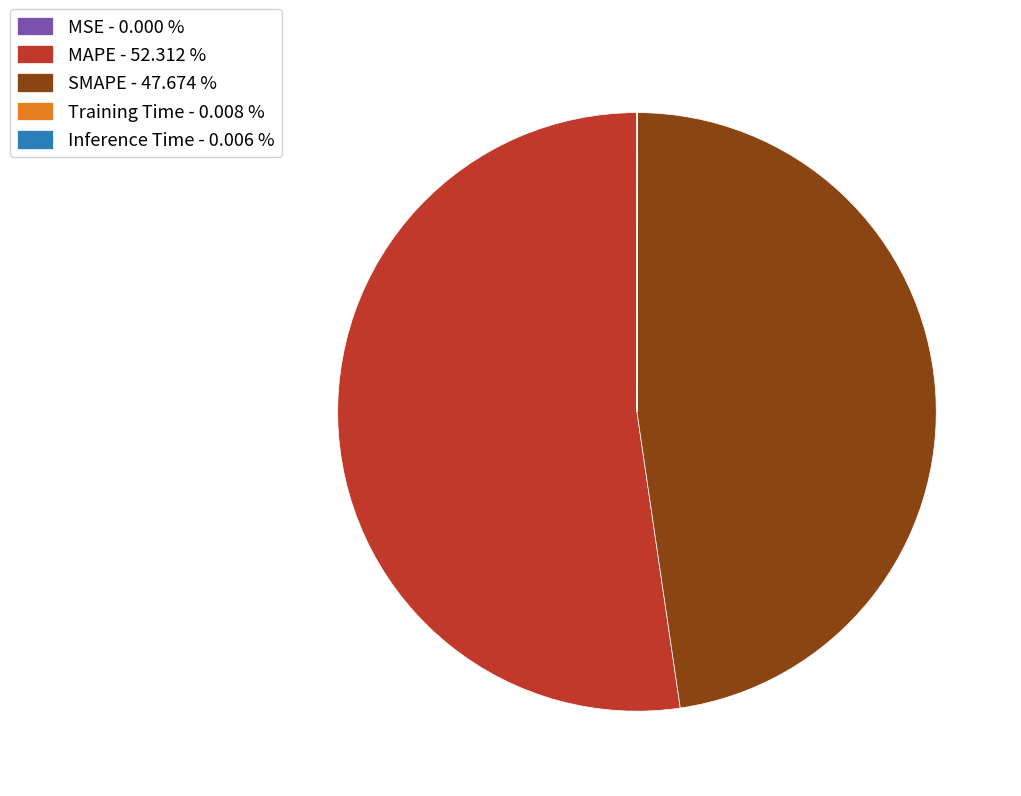

Is there a majority slice in this chart?

Yes